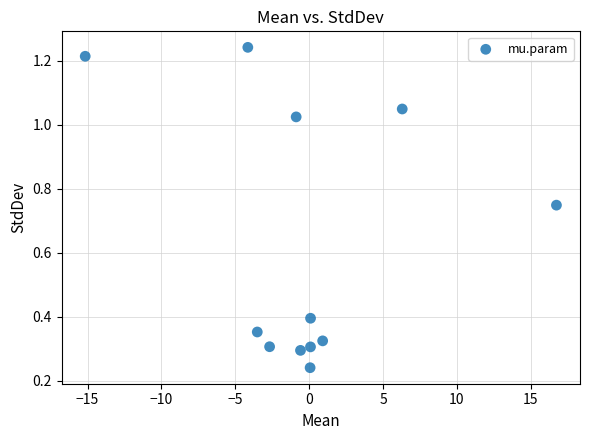

What is the range of X values (max minus min)?

31.9